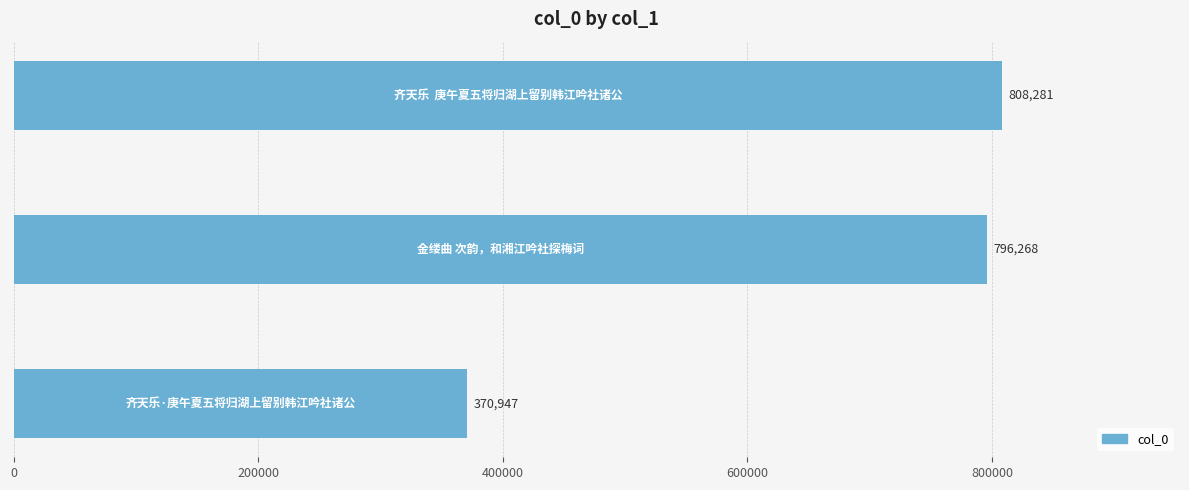

Reading top to bottom, transcribe all the data shown in this chart.

808281	796268	370947